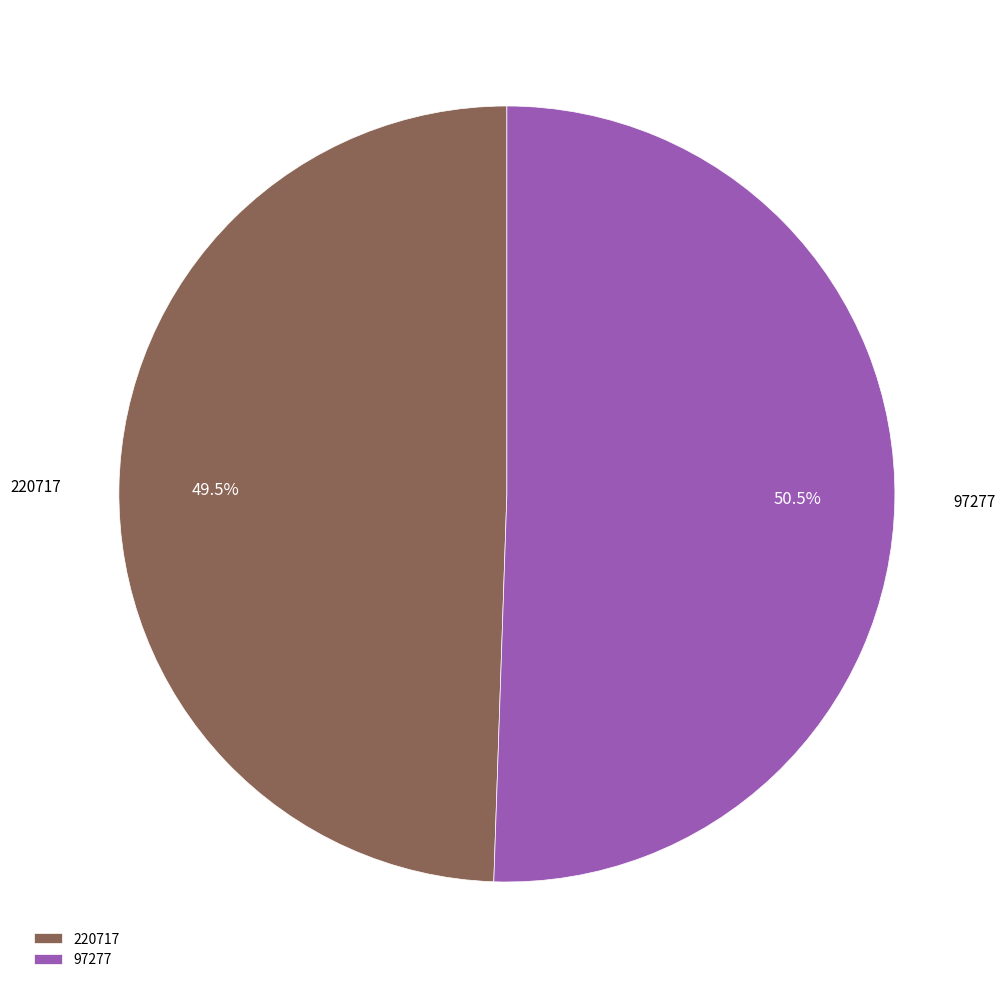

Does 97277 account for over 50% of the chart?

Yes